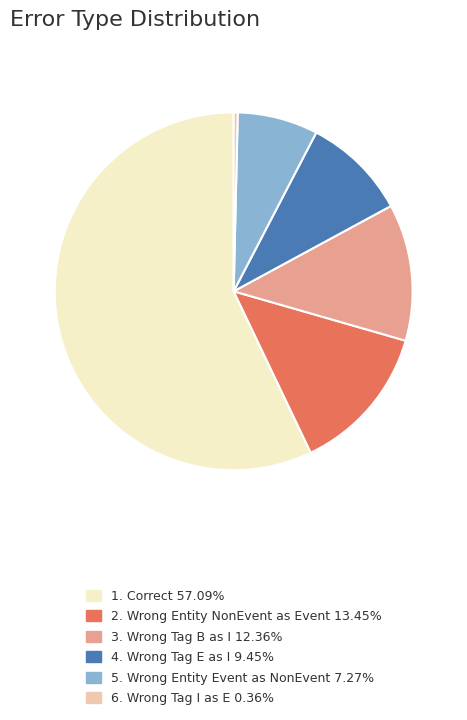

How many slices are in this pie chart?

6